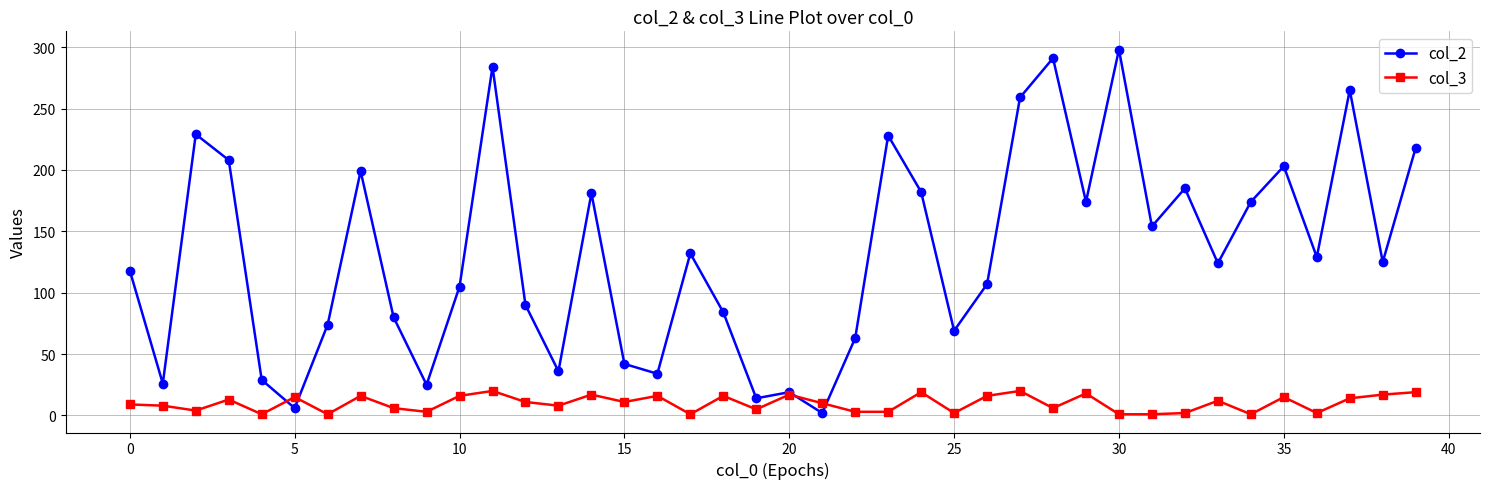

Which series has the largest range (max minus min)?

col_2